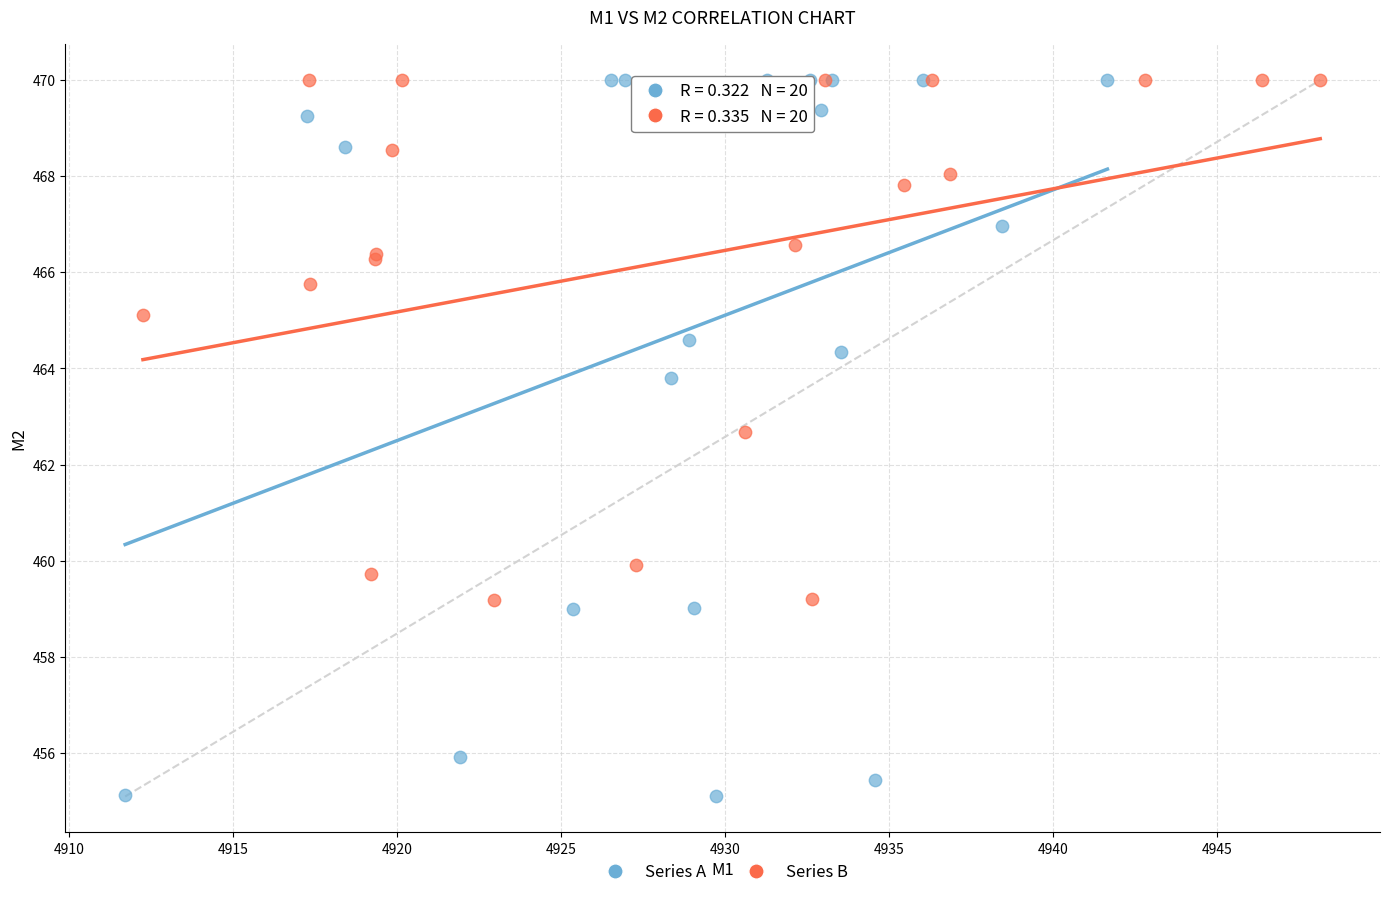

Which series reaches the minimum Y coordinate?

Series A